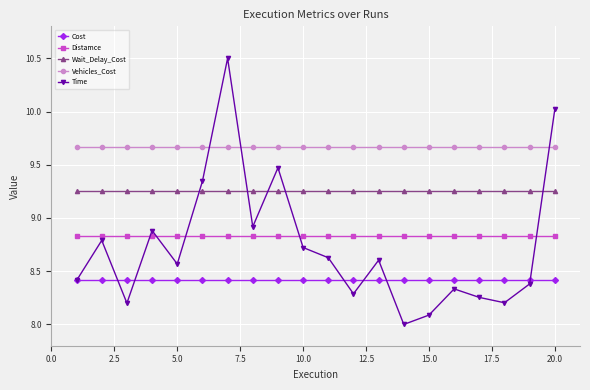

What is the maximum value shown in the chart?

10.5